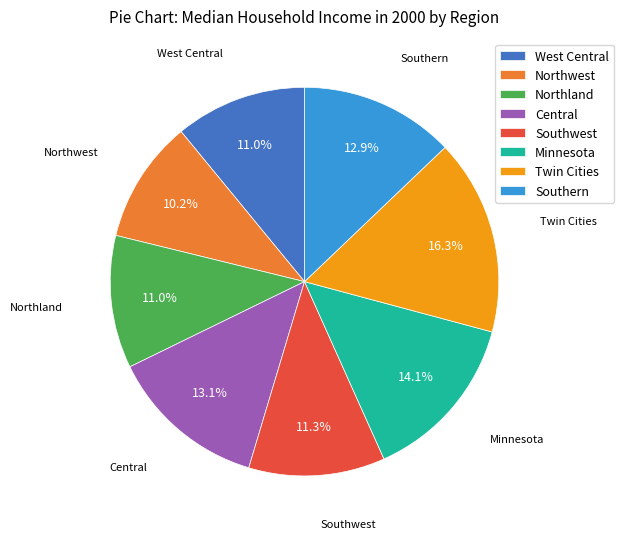

To the nearest percent, what is the average slice percentage?

12%